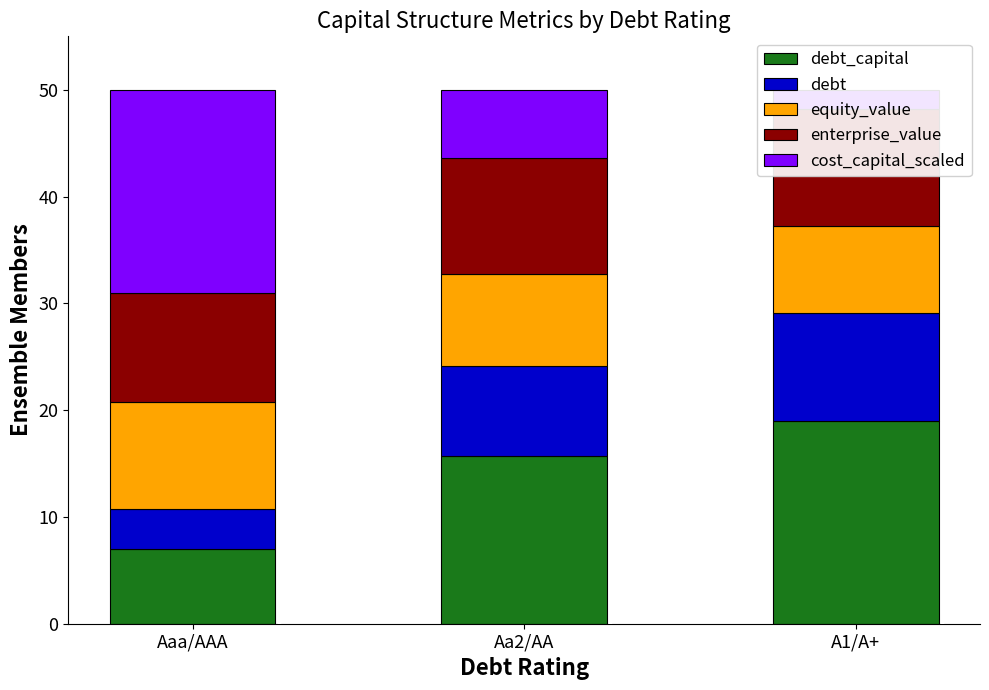

At which category is the sum across all series the highest?

Aaa/AAA